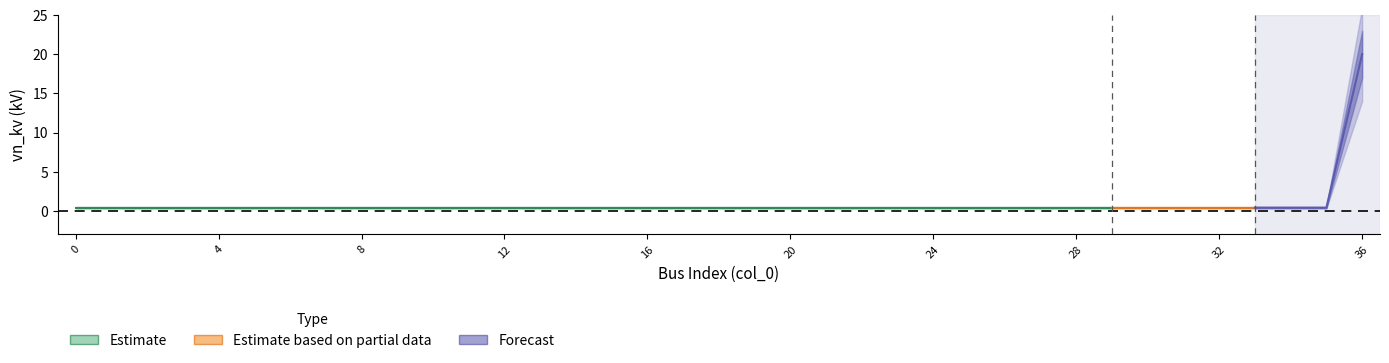

Which has a higher value, 18 or 35?

18